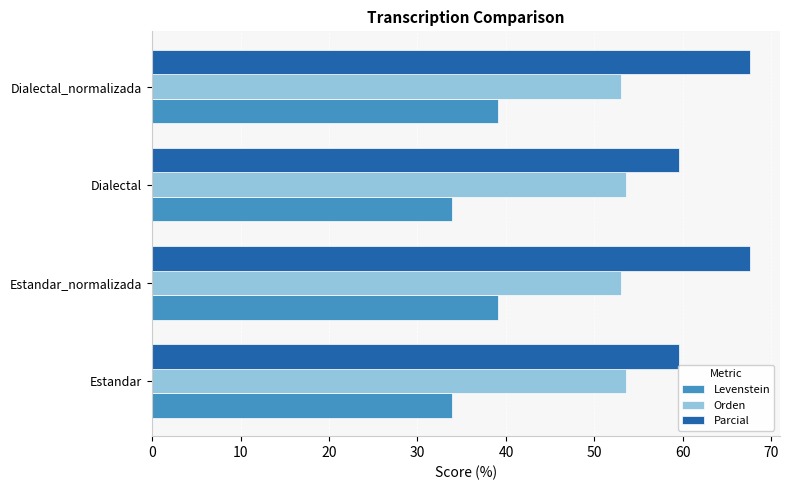

How many data points does each series have?

4